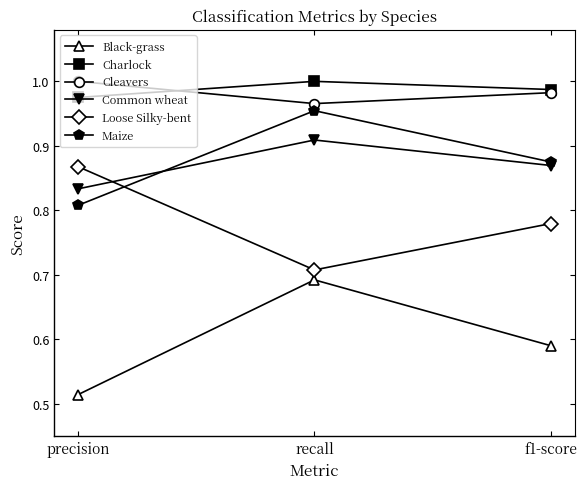

What is the difference between the maximum and second lowest values in the Maize series?

0.1